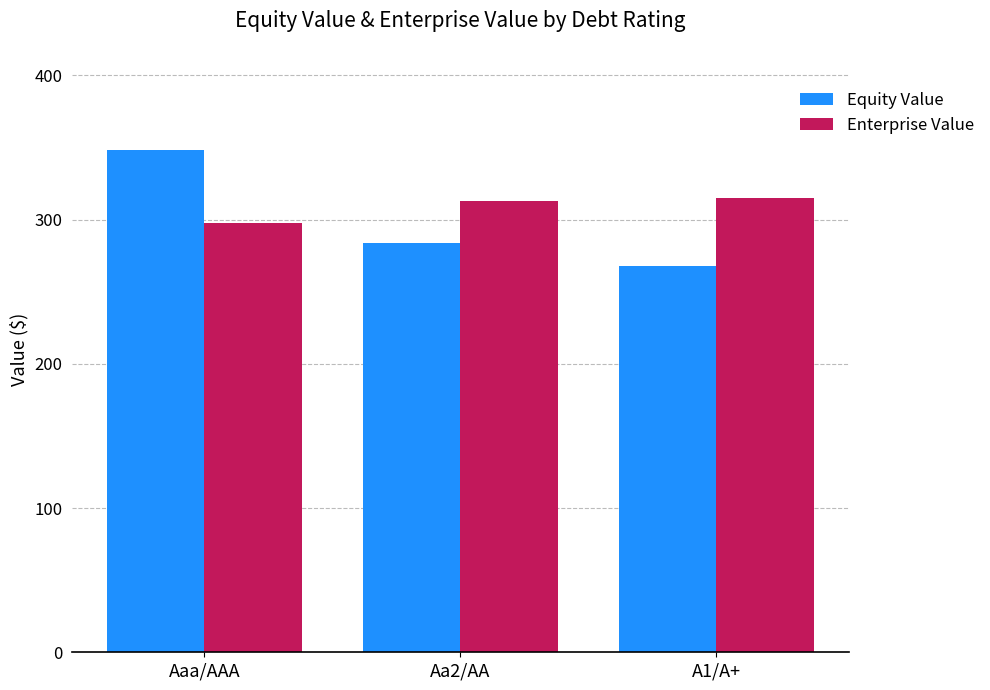

Where is Equity Value nearest to the value 308?

Aa2/AA